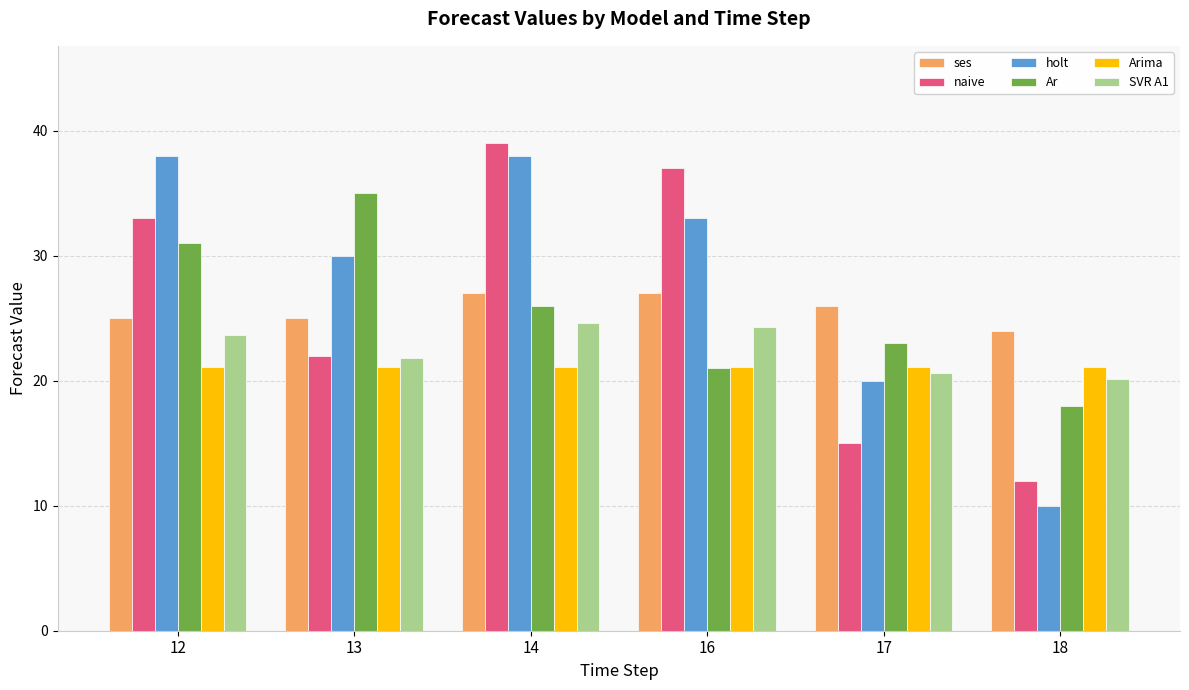

Is it true that naive equals 37.0 at 16?

True